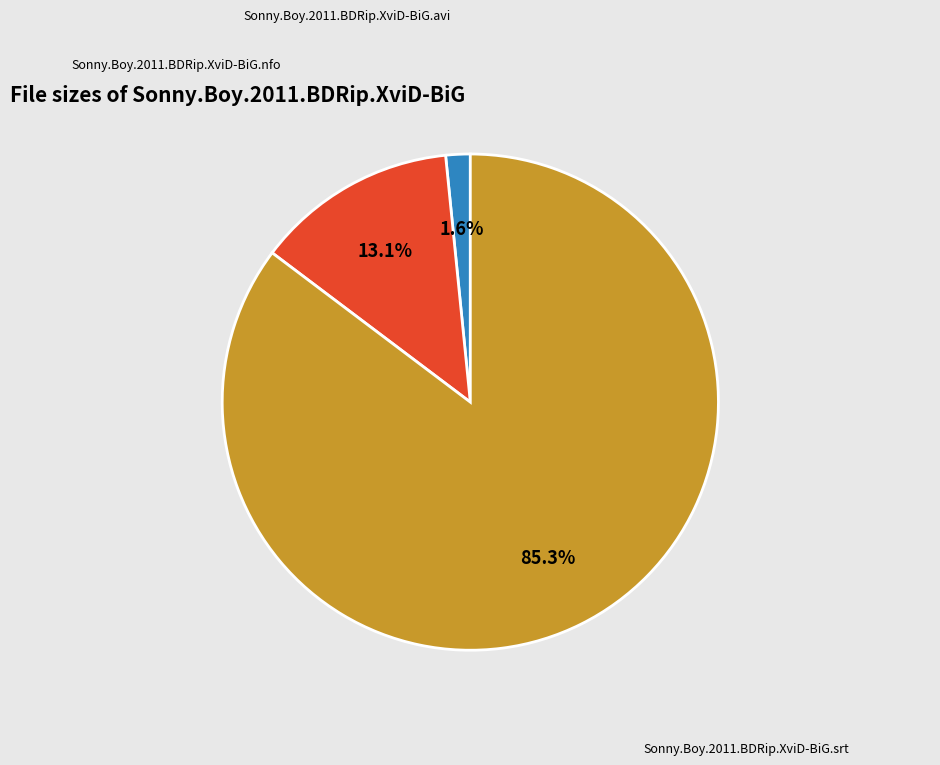

Is there any slice that represents more than half of the pie?

Yes